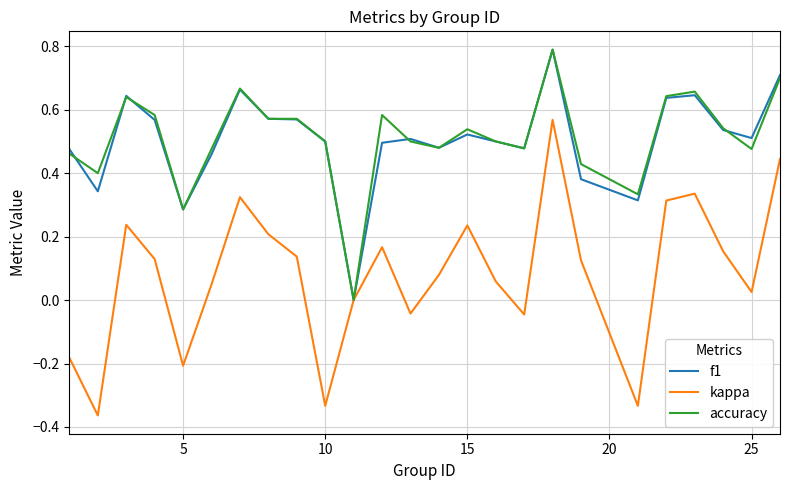

What is the highest value of the accuracy series?

0.8